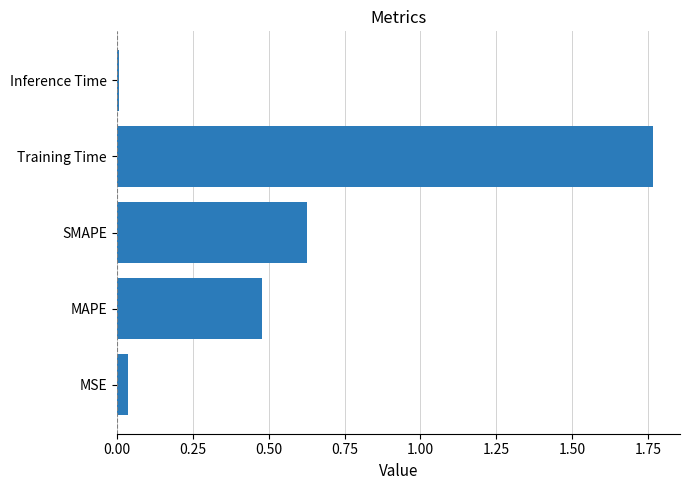

Which has a higher value, MAPE or SMAPE?

SMAPE